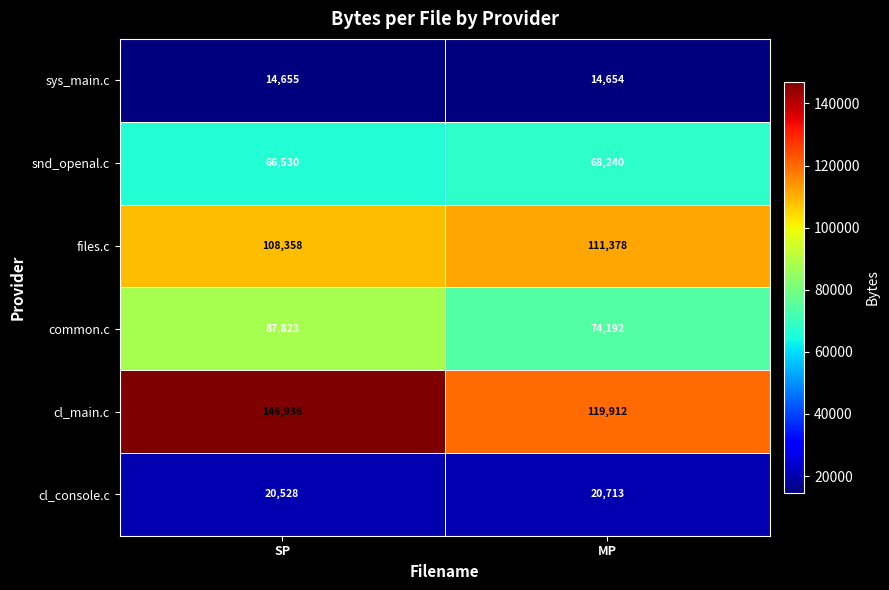

What is the total value across all series at MP?

409089